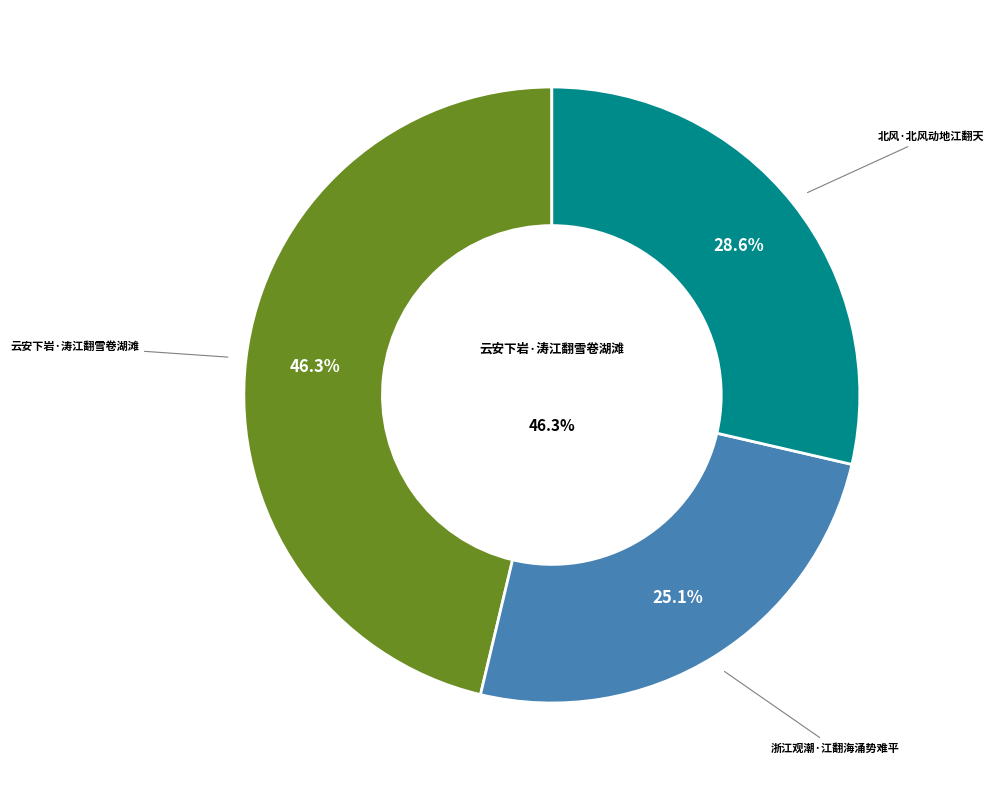

What percentage do 北风·北风动地江翻天 and 浙江观潮·江翻海涌势难平 together represent?

53.7%